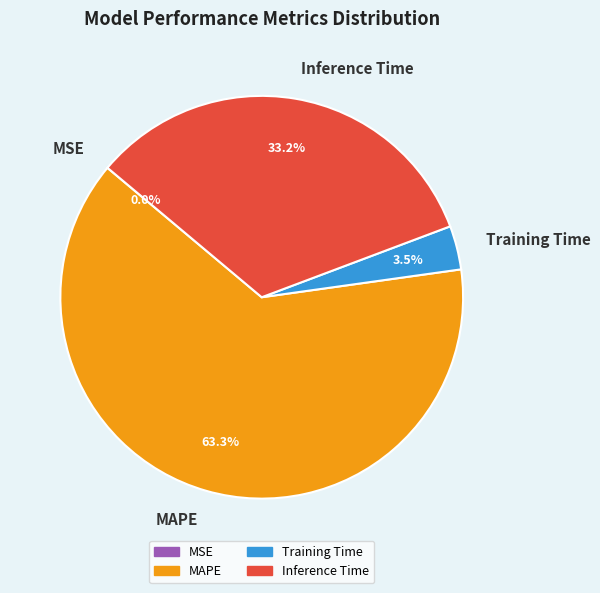

To the nearest percent, what is the difference between the largest and smallest slice percentages?

63%